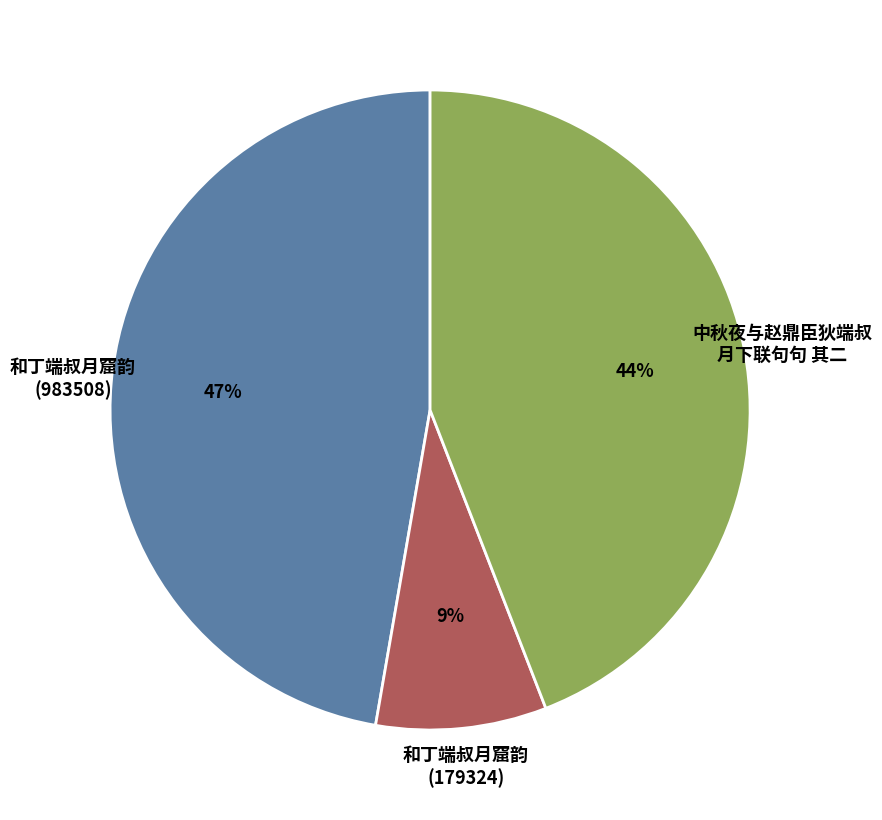

Does any single category account for the majority?

No